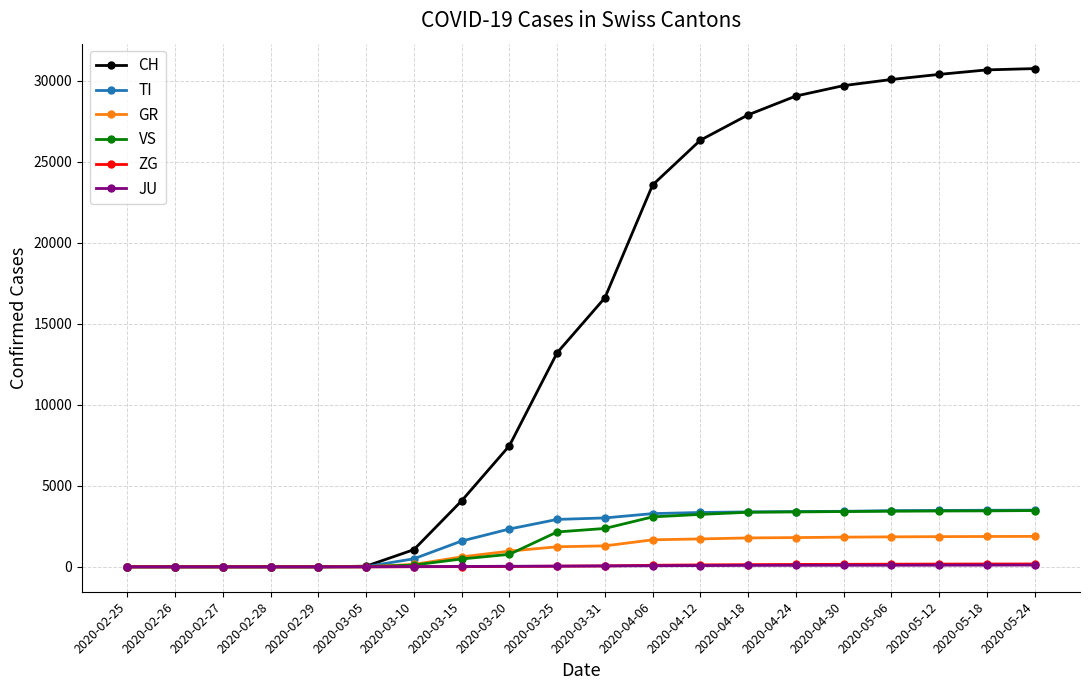

What is the difference between the maximum and minimum values in the GR series?

1880